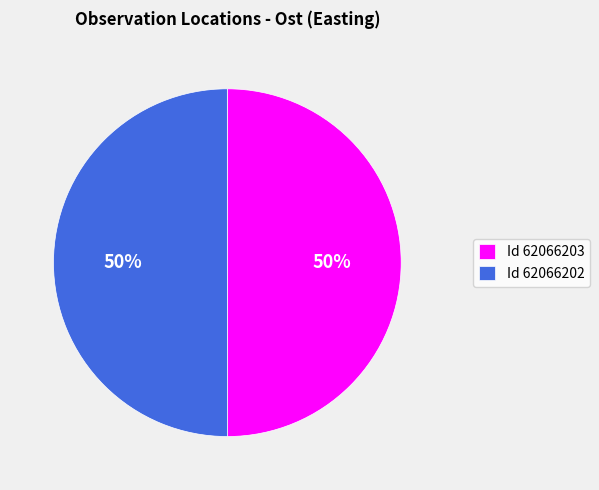

How many segments does this pie chart have?

2